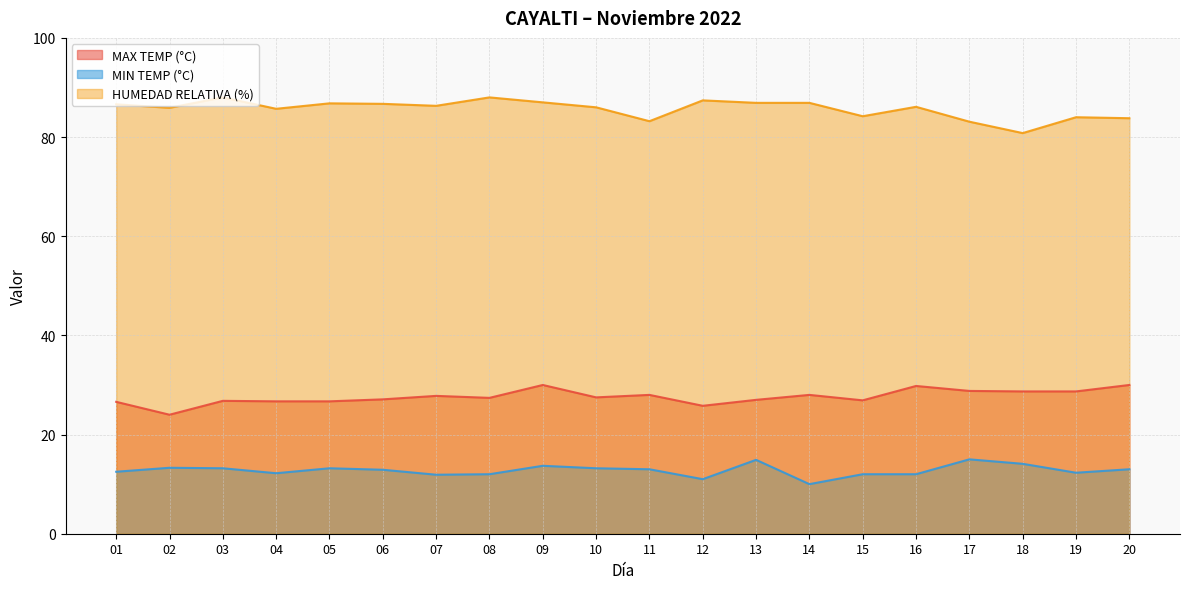

At which category does the chart reach its peak across all series?

03